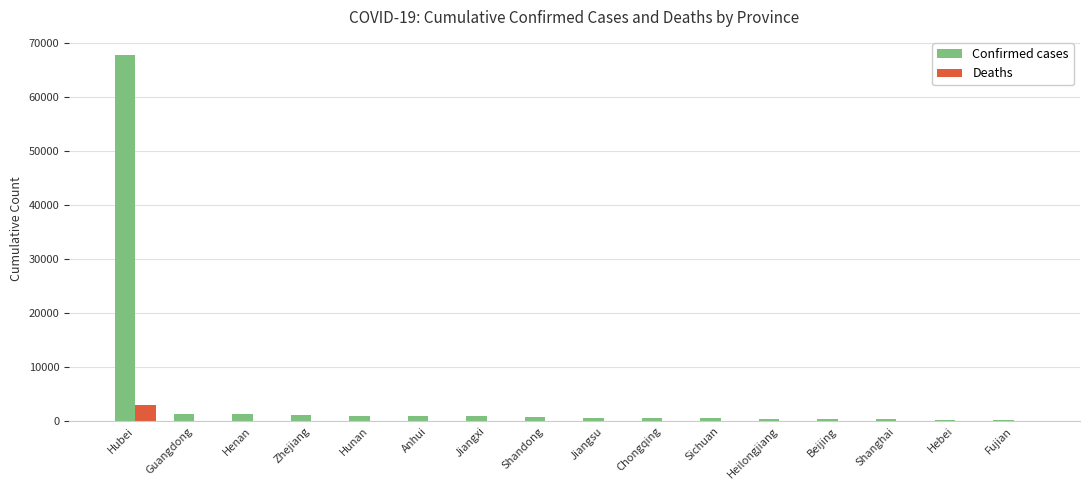

What is the sum of all Confirmed cases values?

78949